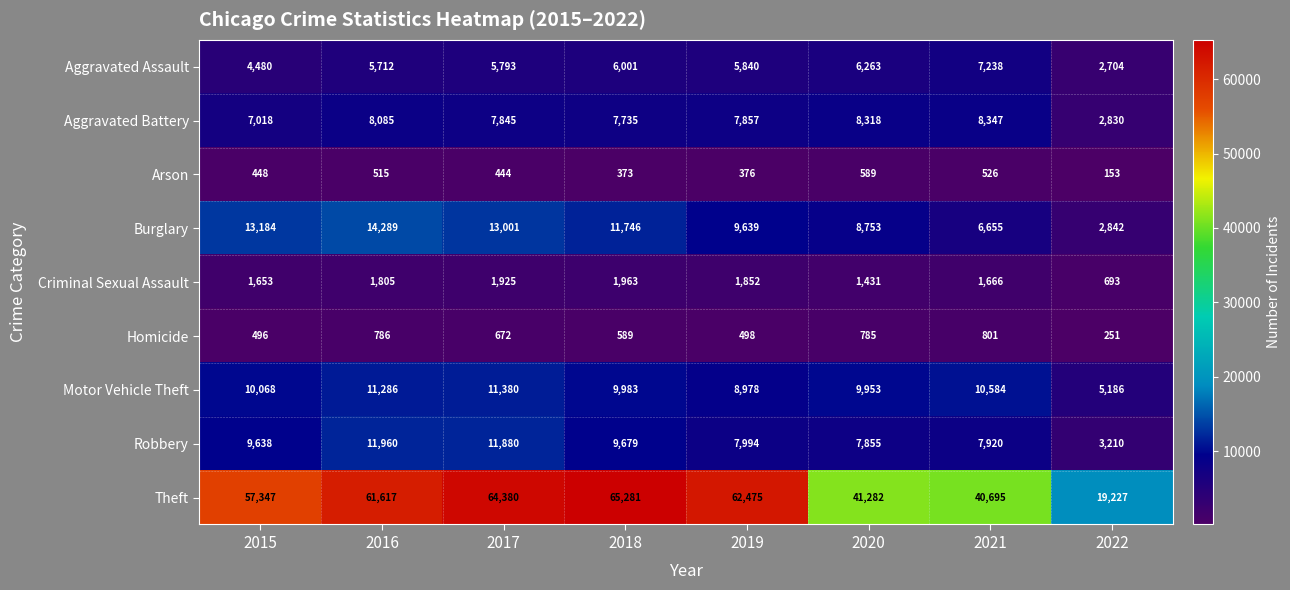

Which series has the largest range (max minus min)?

Theft